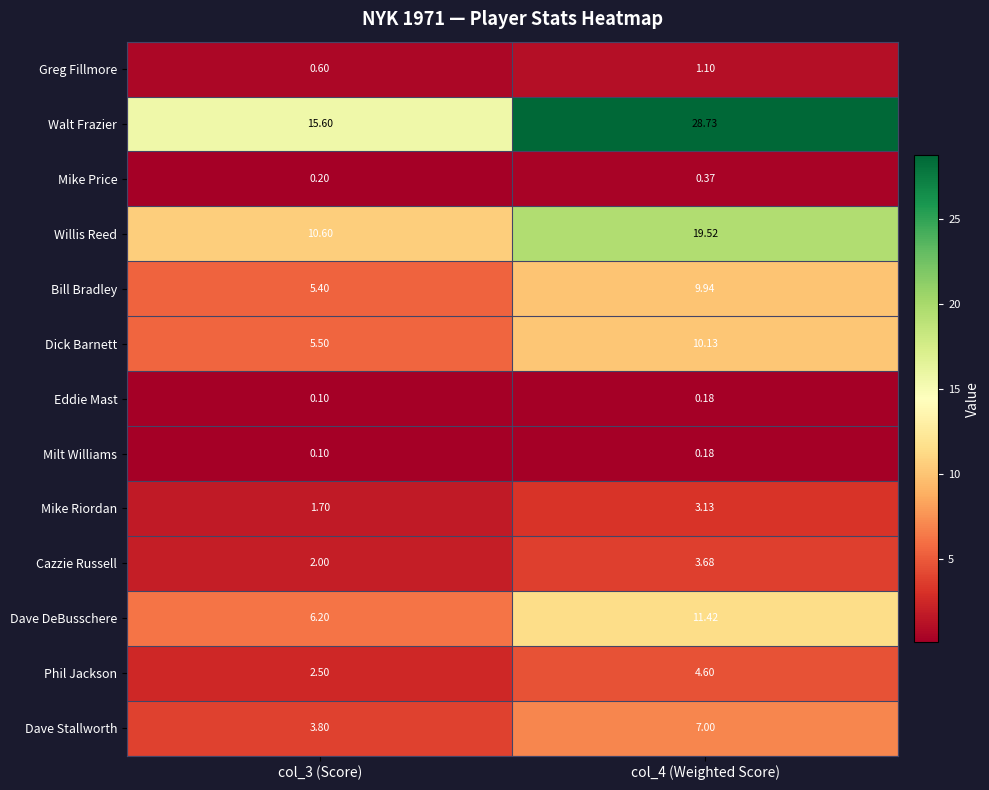

Between col_3 (Score) and col_4 (Weighted Score), which series saw the biggest shift?

Walt Frazier